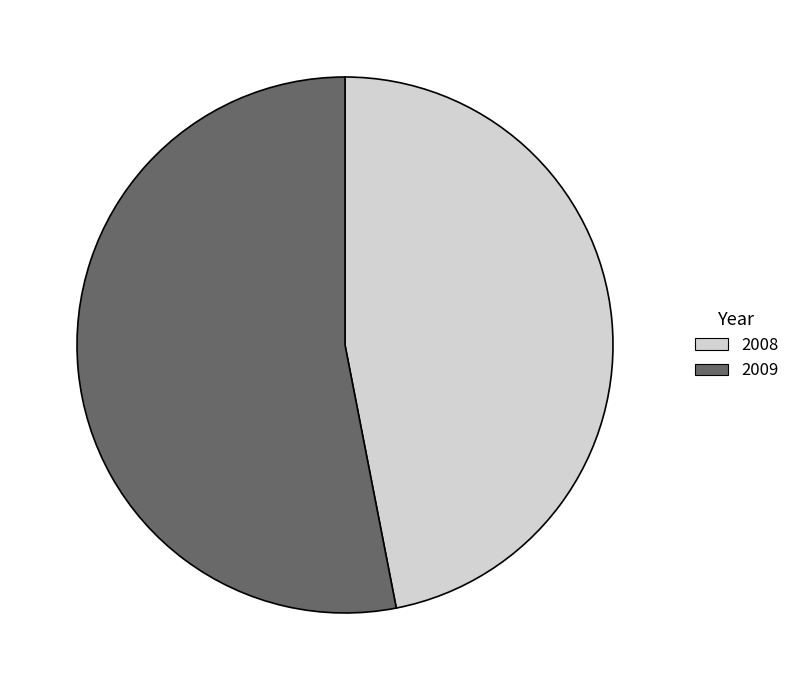

Which slice is the largest?

2009